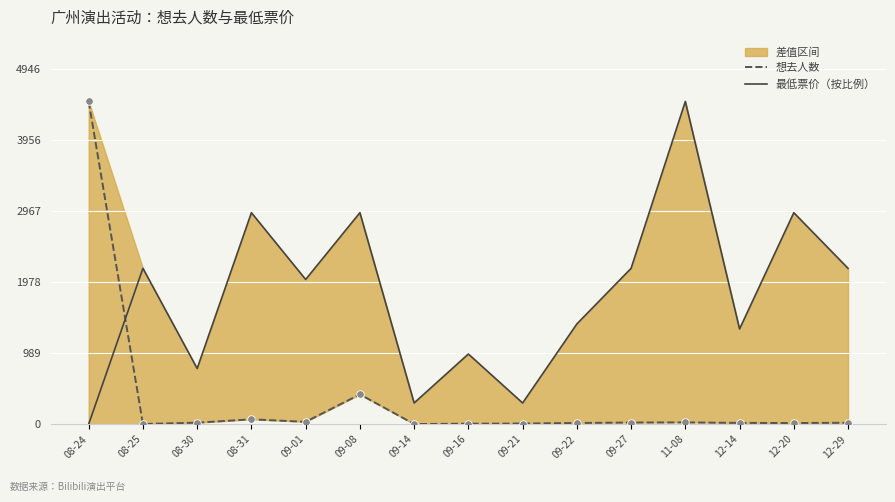

Is the value of 想去人数 at 09-22 greater than the value of 最低票价（按比例） at 09-21?

No